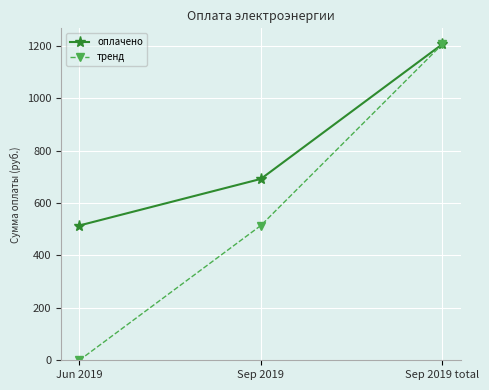

Reading left to right, extract all data points from this chart.

оплачено: Jun 2019=514.2	Sep 2019=692.0	Sep 2019 total=1206.2
тренд: Jun 2019=0.0	Sep 2019=514.2	Sep 2019 total=1206.2